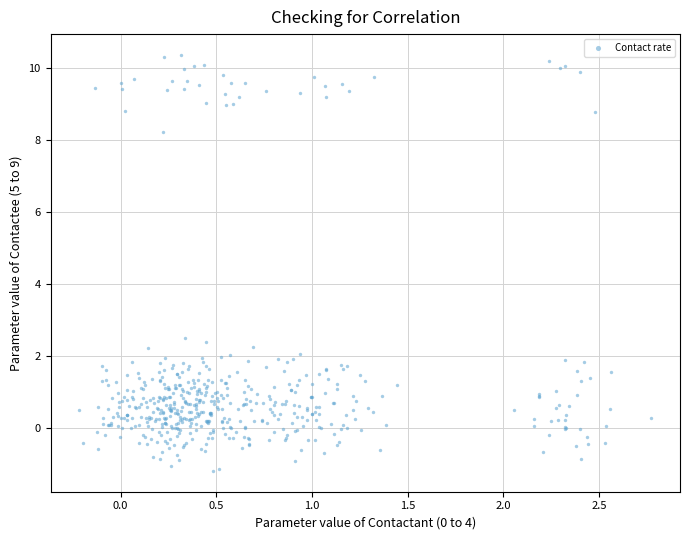

What is the range of X values (max minus min)?

3.0